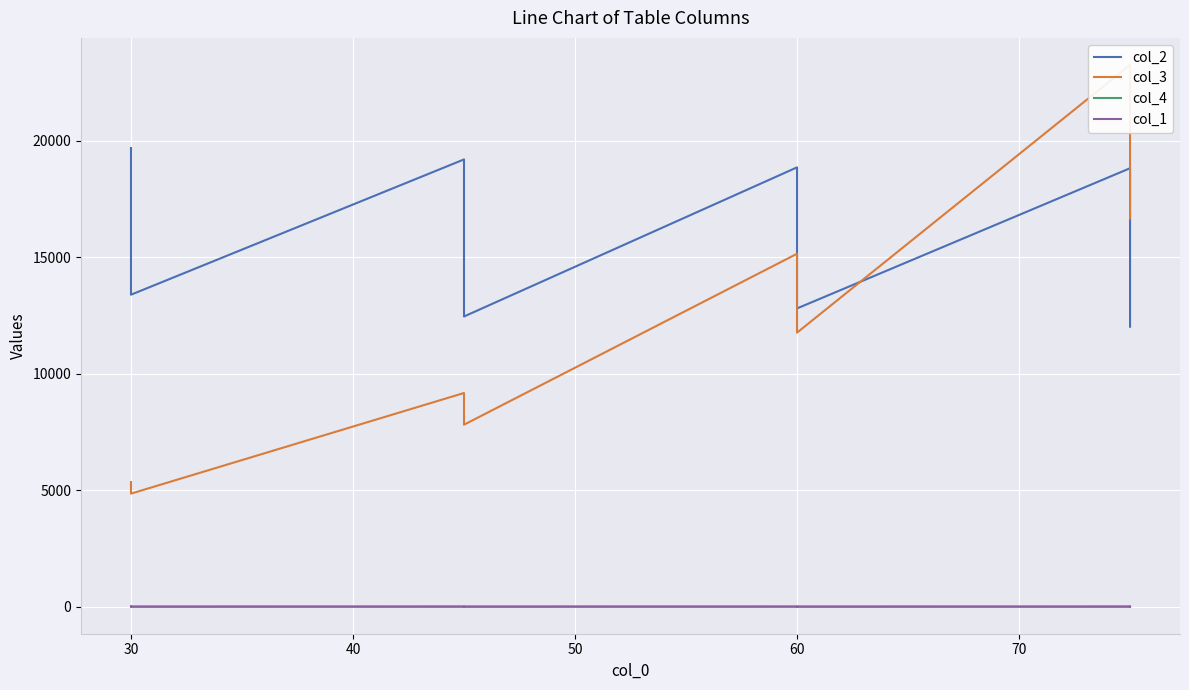

How many distinct data groups are displayed?

4